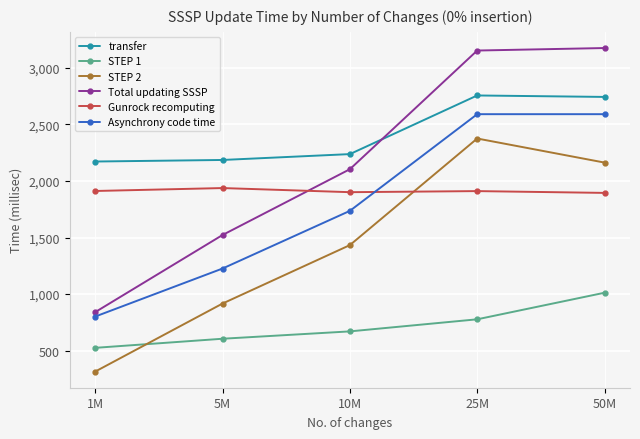

Which series has the widest spread of values?

Total updating SSSP